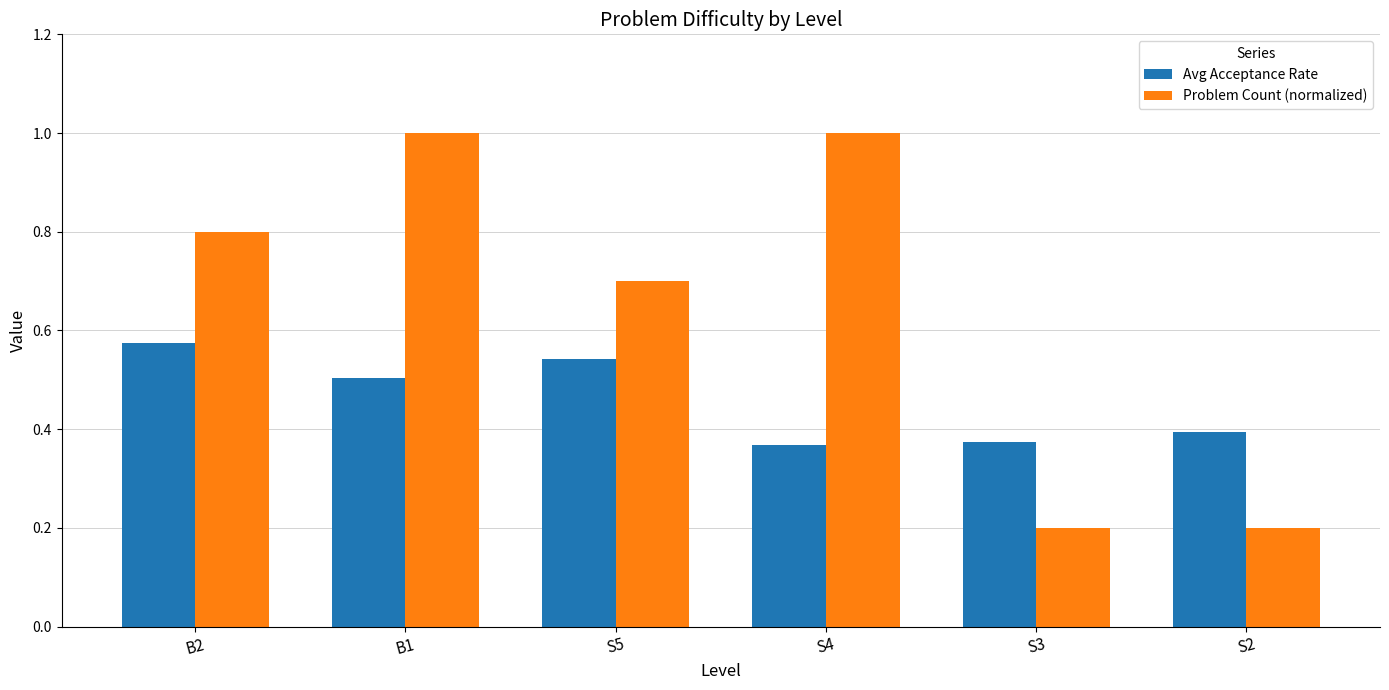

What is the maximum value shown in the chart?

1.0